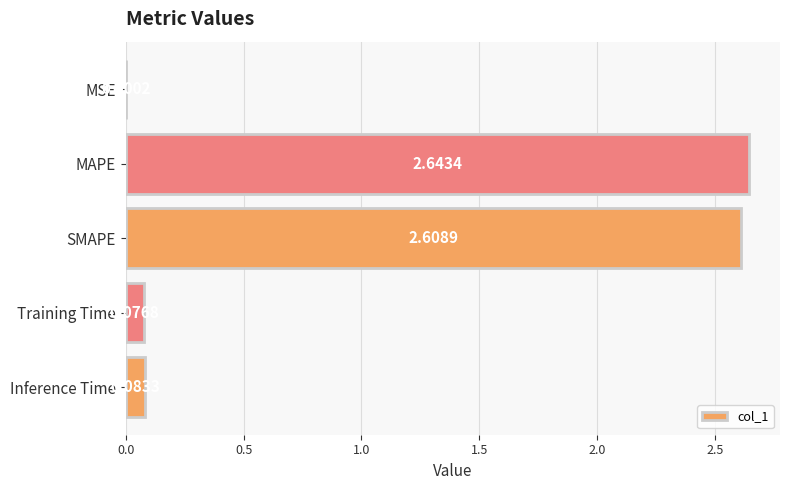

Which label corresponds to the largest value in the chart?

MAPE